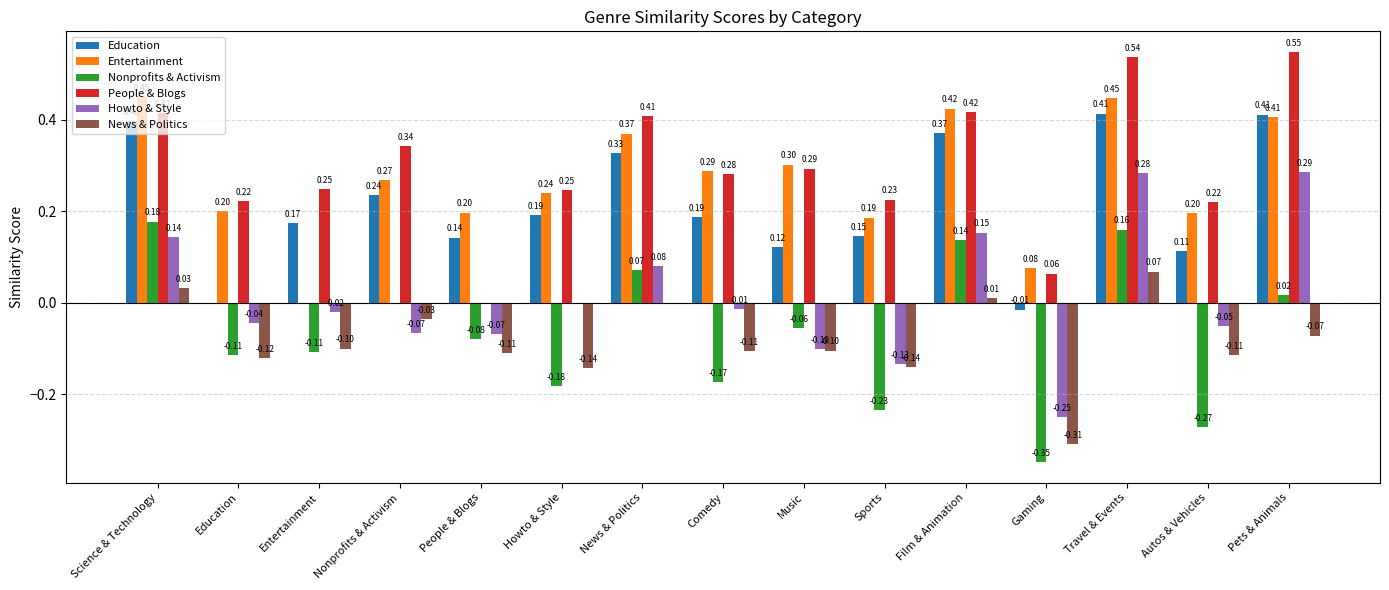

Are the bars grouped side by side (vs. stacked)?

Yes